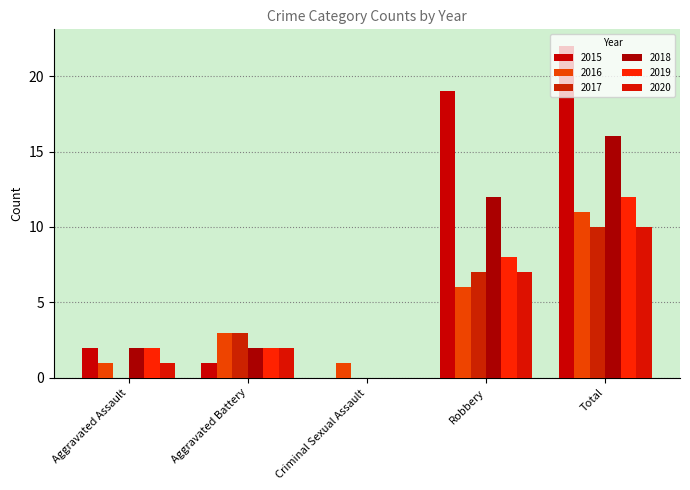

Which series has the widest spread of values?

2015